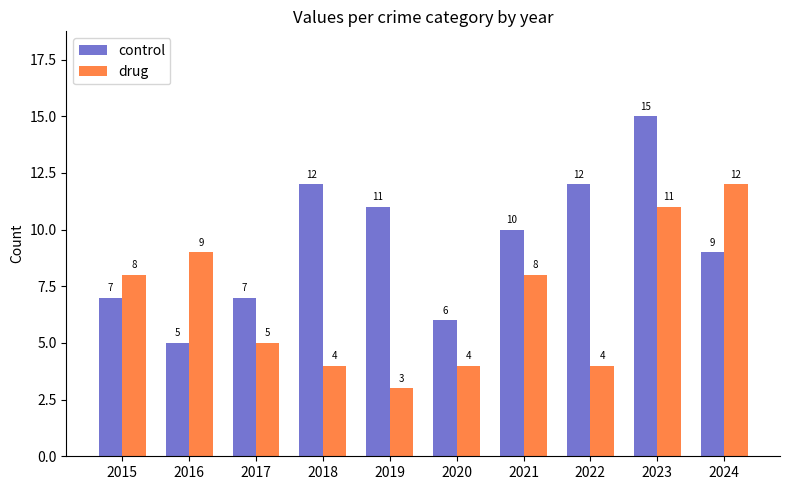

What is the value of the drug bar at the 8th from the left?

4